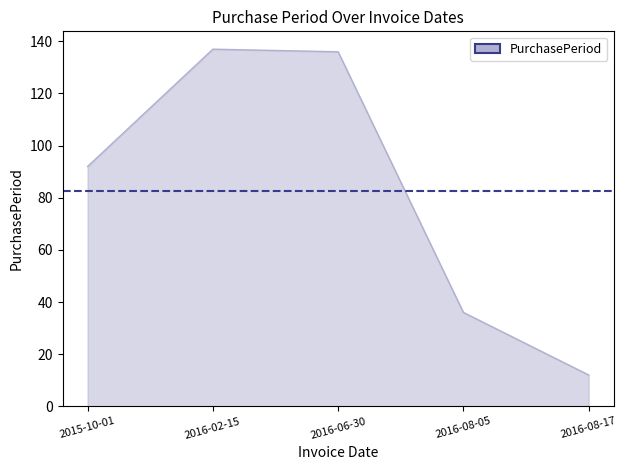

Which has a higher value, 2016-08-17 or 2015-10-01?

2015-10-01